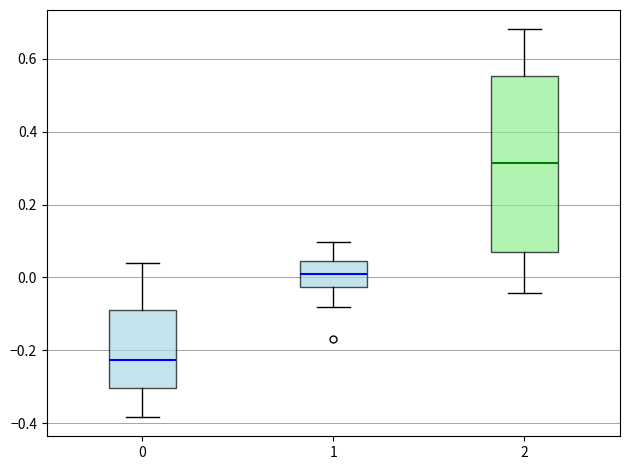

Where is the lower edge of the box at x = 2 on the y-axis? The values are not printed on the chart, so give them approximately, as read against the axis.

0.06